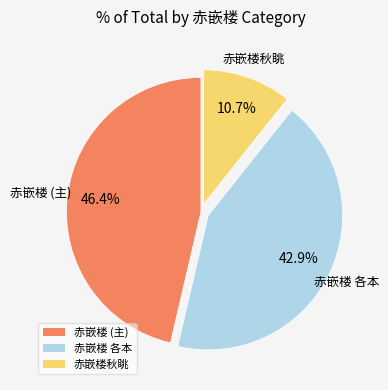

How many slices are in this pie chart?

3